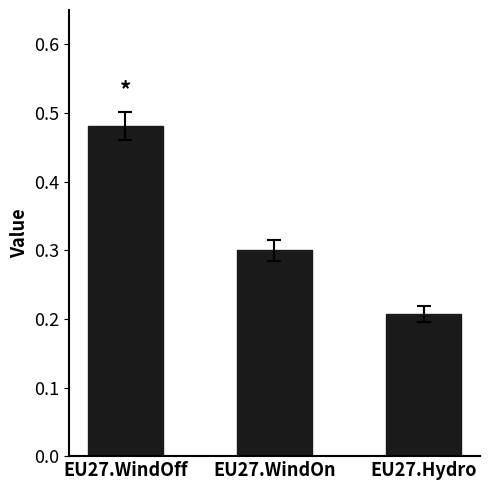

How many distinct data groups are displayed?

1